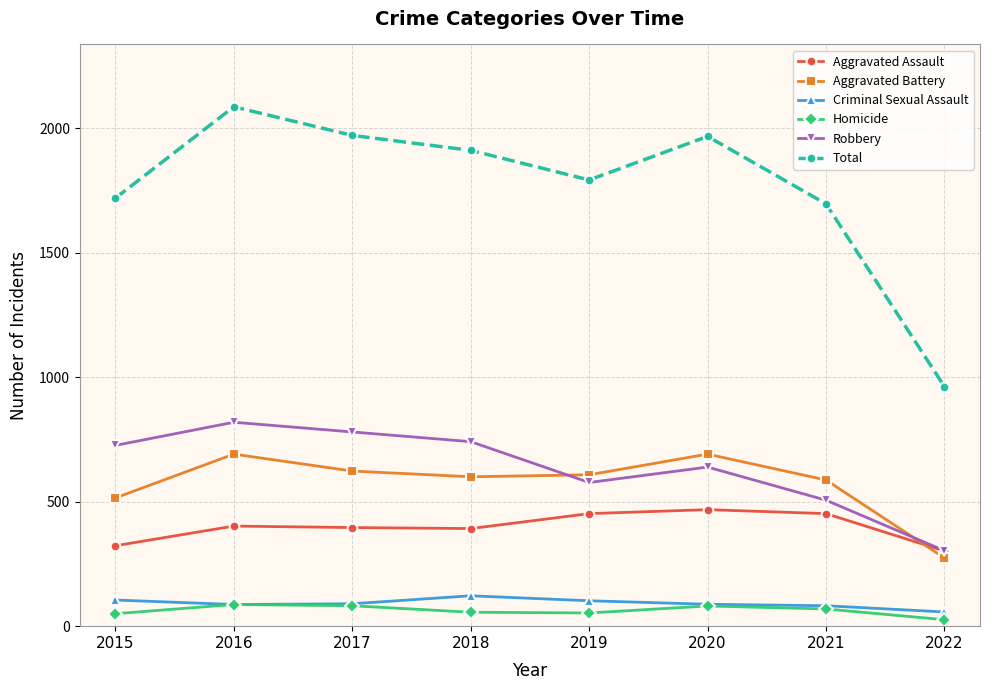

Is it true that Aggravated Assault equals 468 at 2020?

True